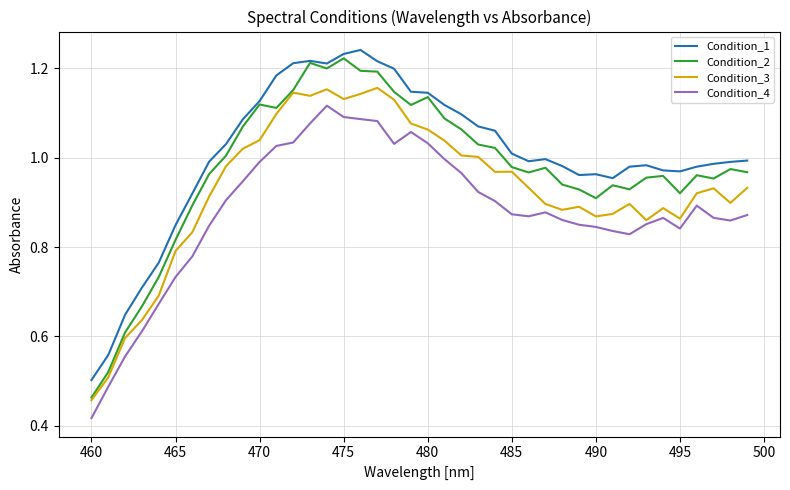

In Condition_2, how many points are higher than both neighbors (excluding endpoints)?

9